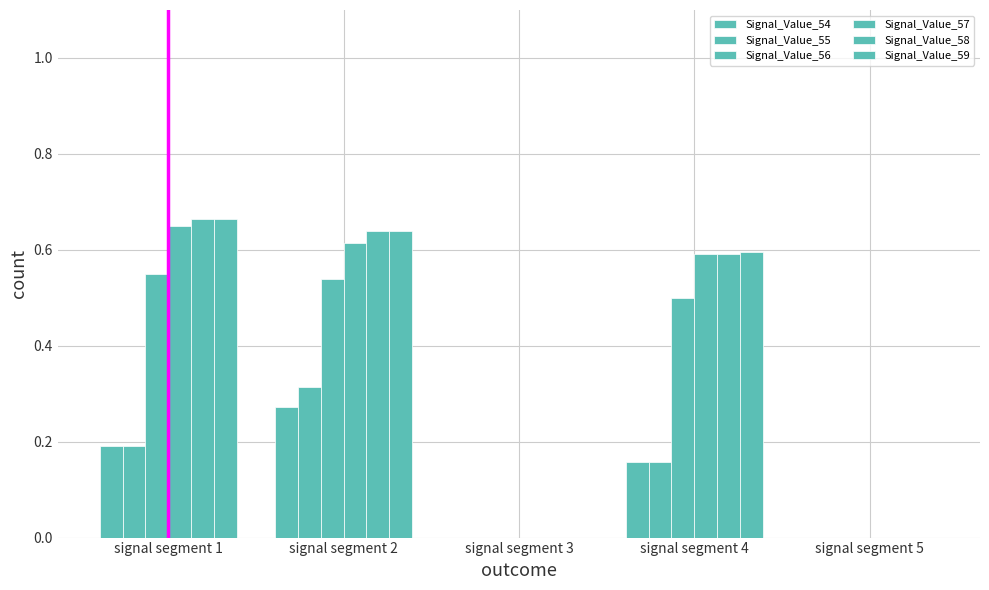

Are the bars horizontal?

No